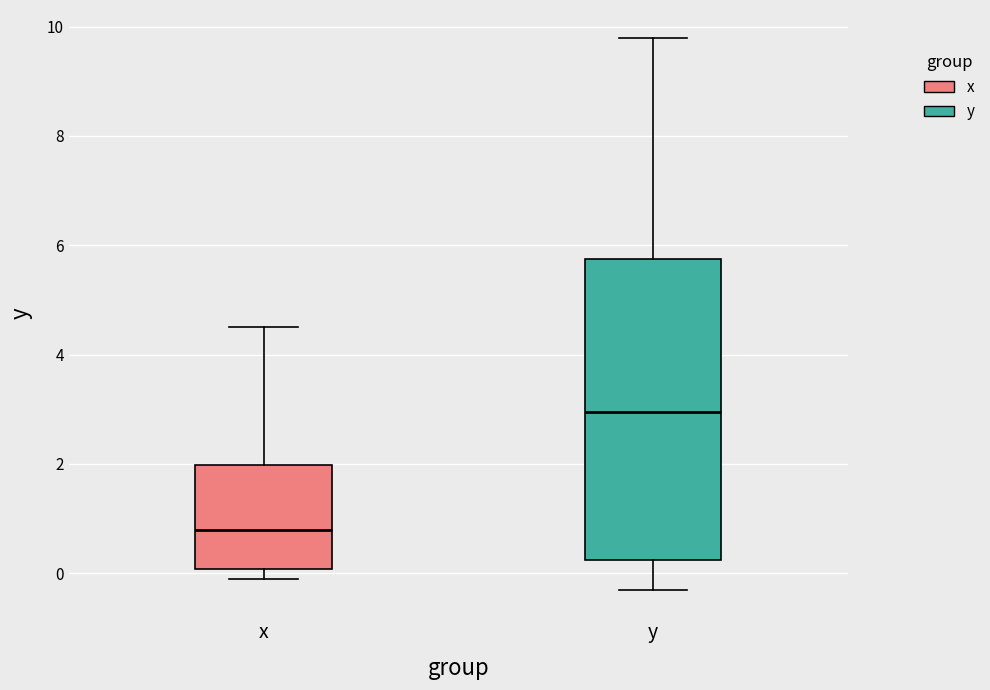

Comparing the boxes themselves (not the whiskers), which one is the tallest?

y